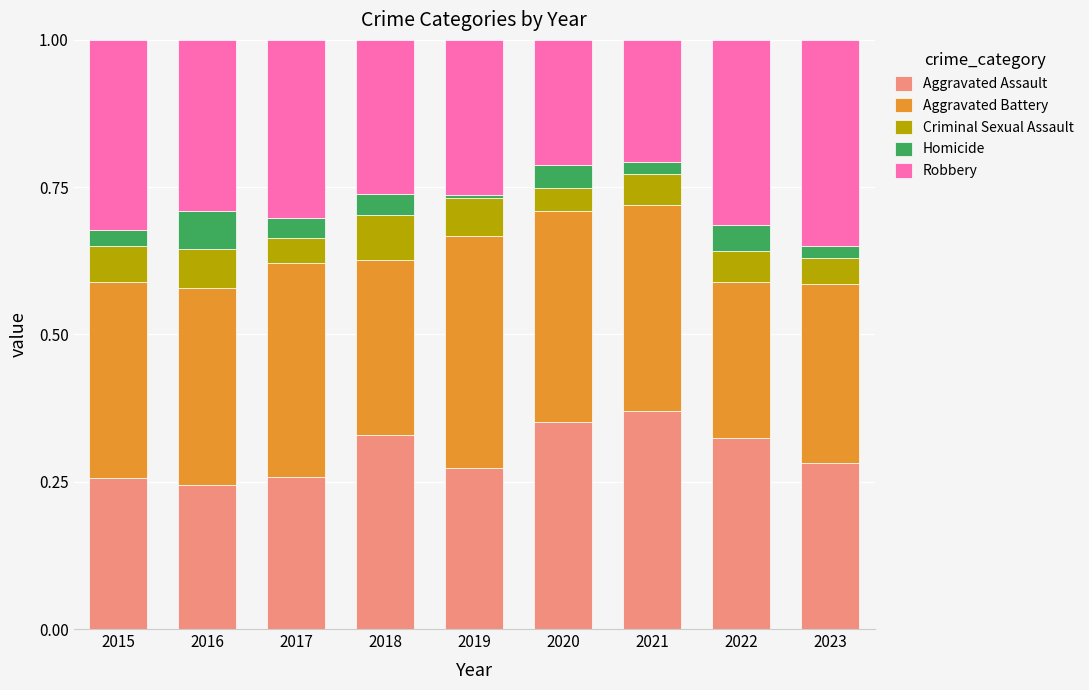

Is it true that Aggravated Assault equals 0.5 at 2018?

False